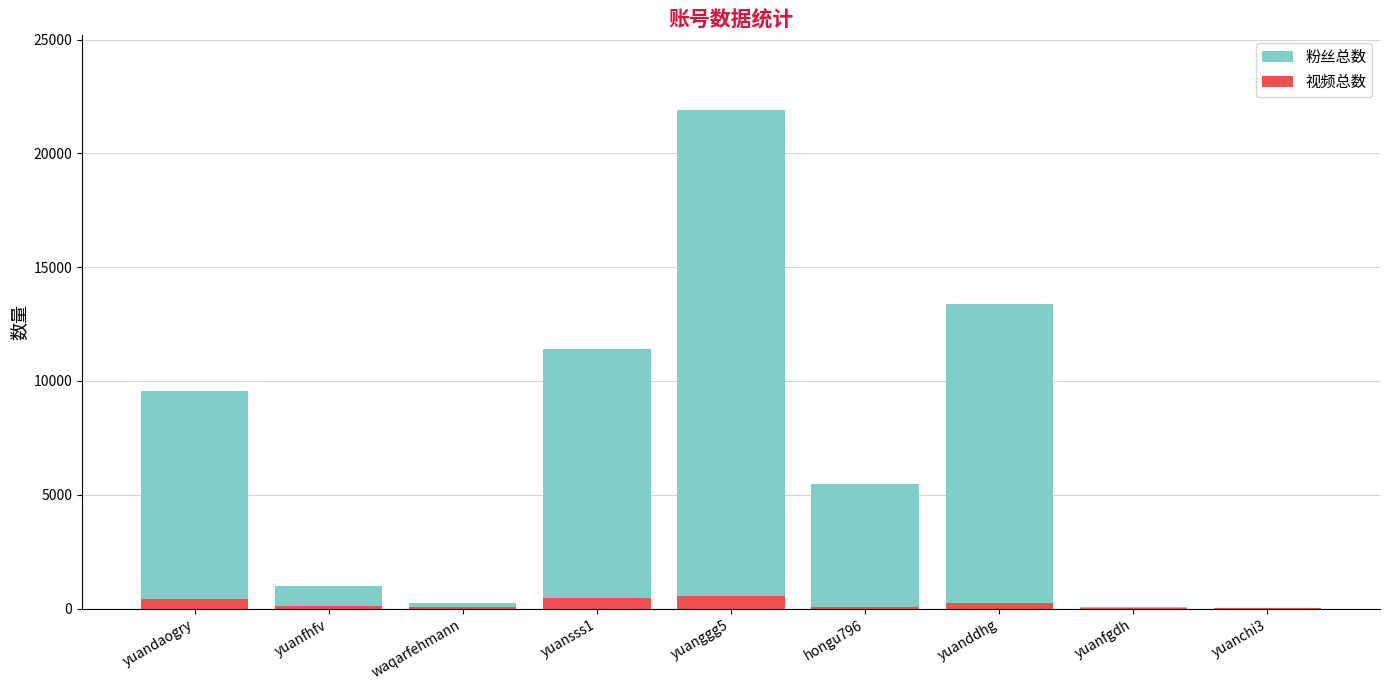

True or false: 视频总数 has a value of 110 at yuanfhfv.

True